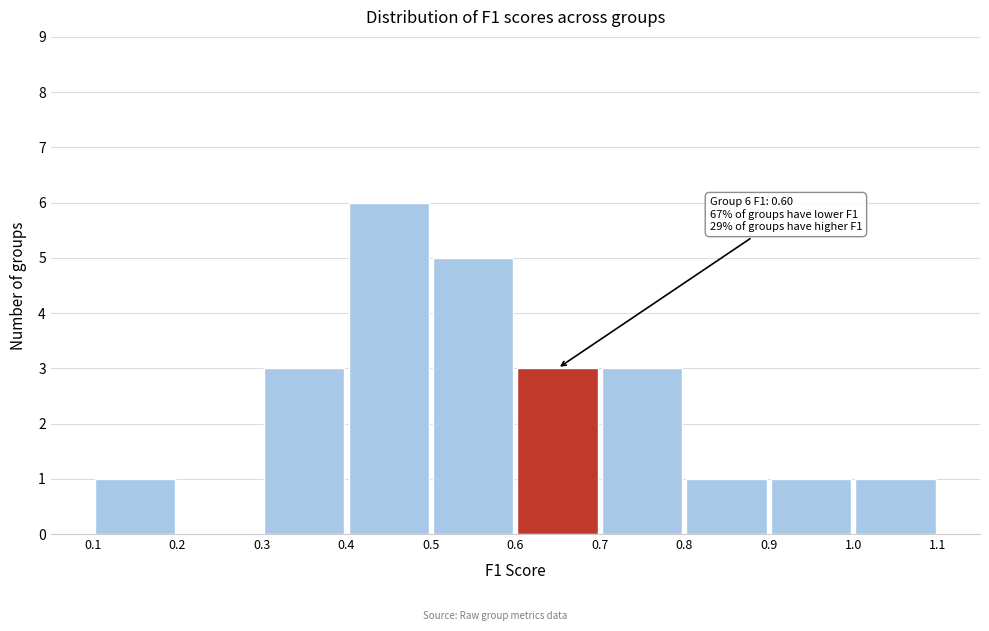

Over which range of the x-axis is the bar tallest?

0.4 to 0.5